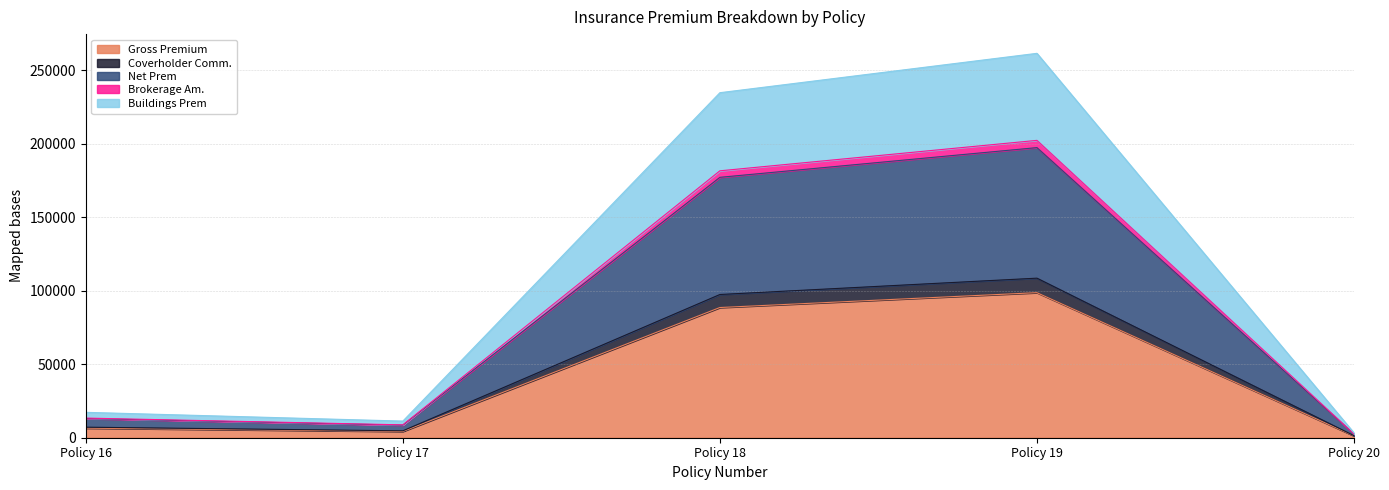

What is the lowest value of the Coverholder Comm. series?

1369.5